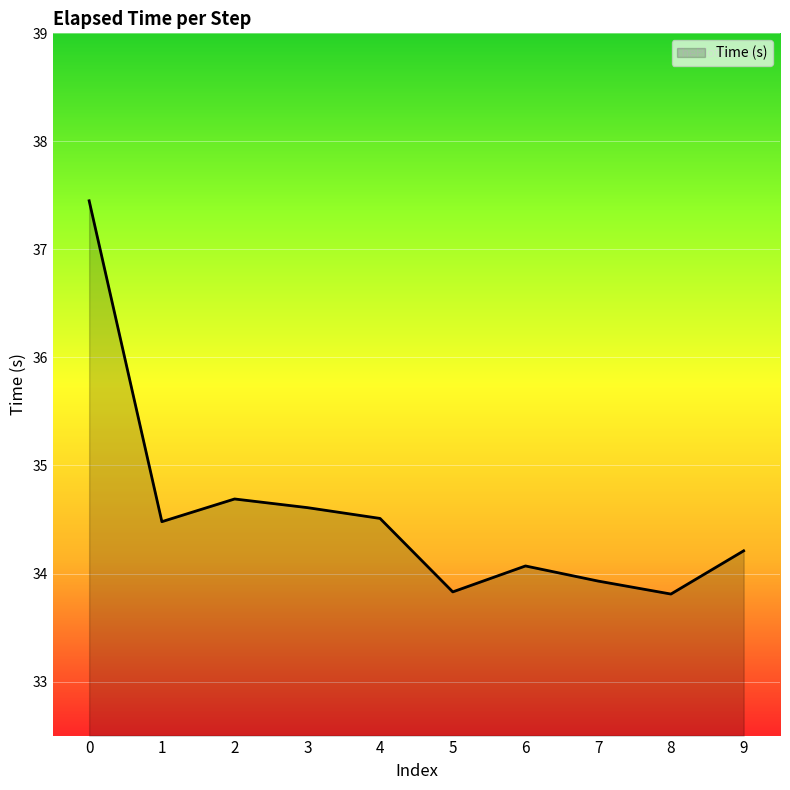

How many interior local peaks (higher than both neighbors) does the data have?

2